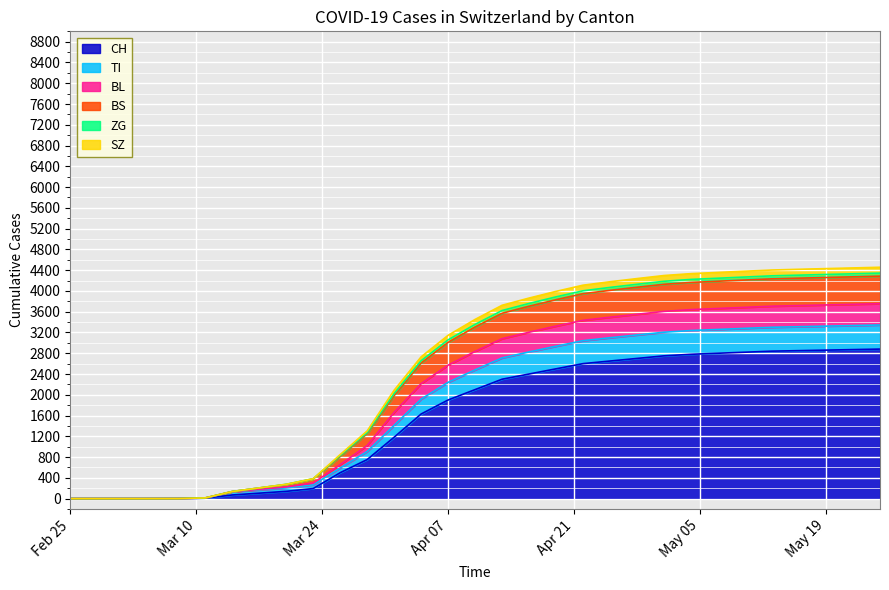

What is the maximum value for CH?

2880